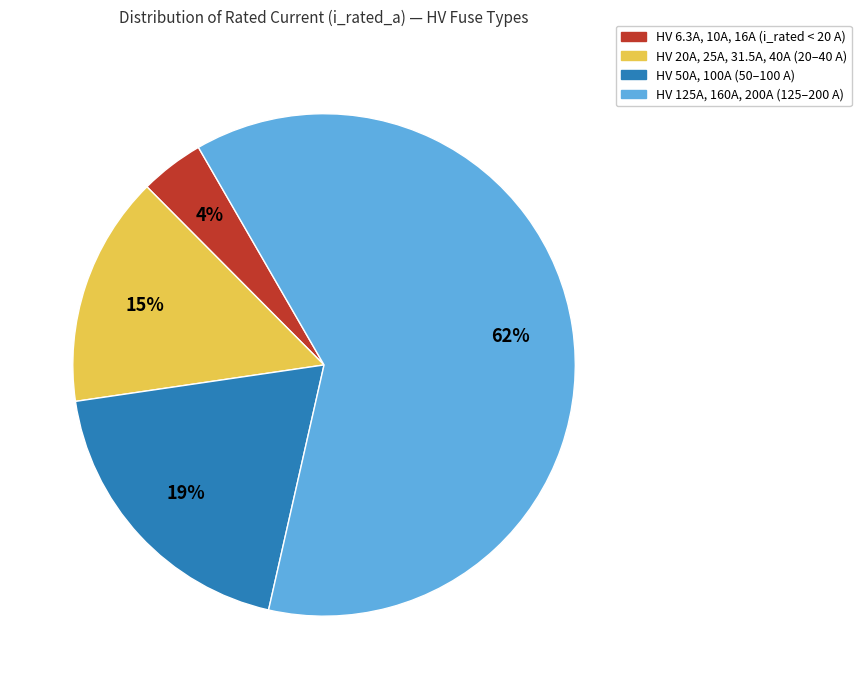

Is there a majority slice in this chart?

Yes